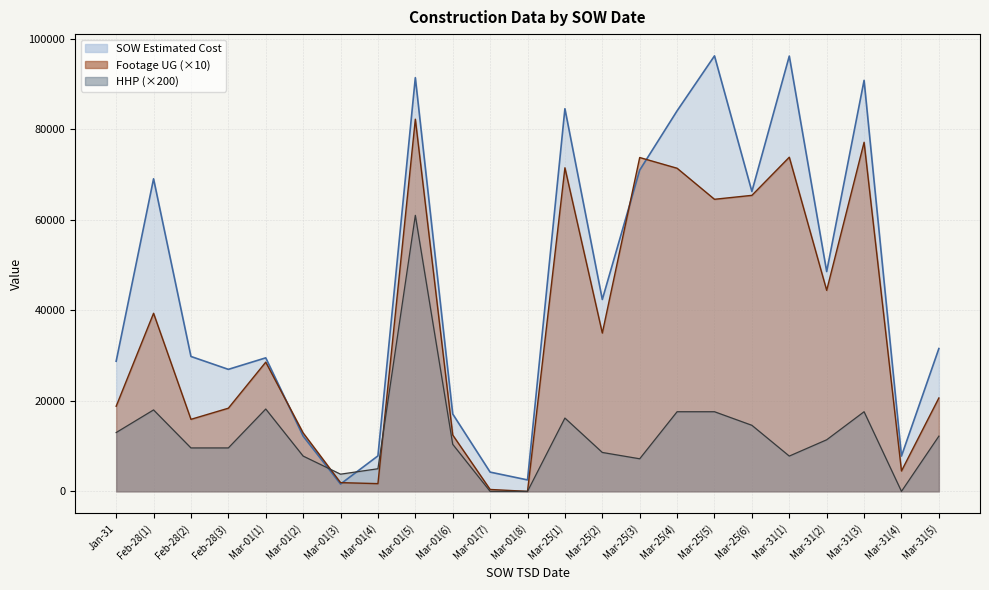

What is the difference between the Footage UG values at Mar-31(4) and Mar-01(6)?

7950.0